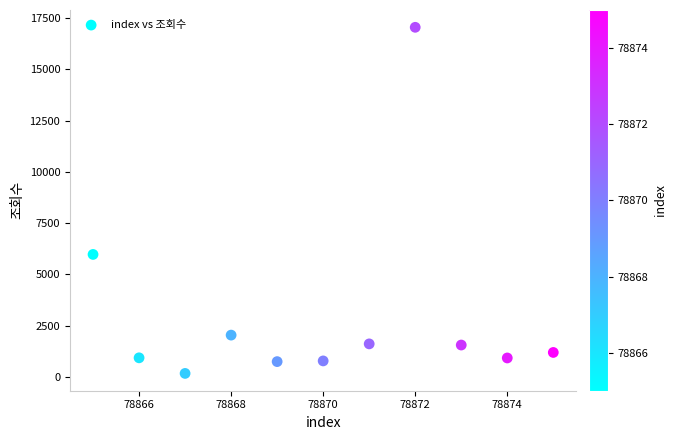

What Y value in the scatter plot is closest to 8608?

5970